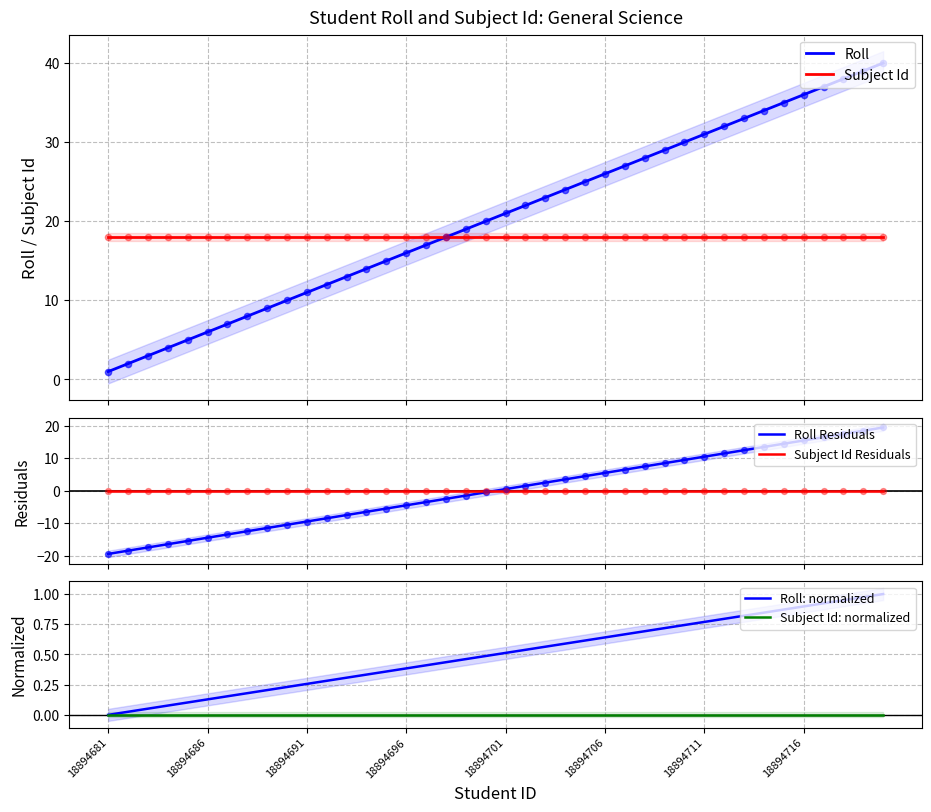

Which series contains the lowest Y value?

Roll Residuals